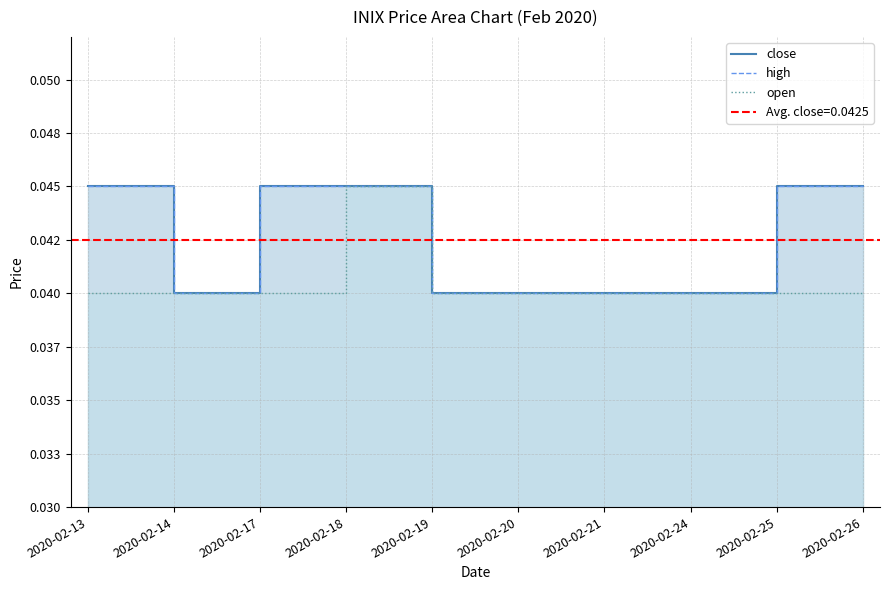

What is the total value across all series at 2020-02-18?

0.1